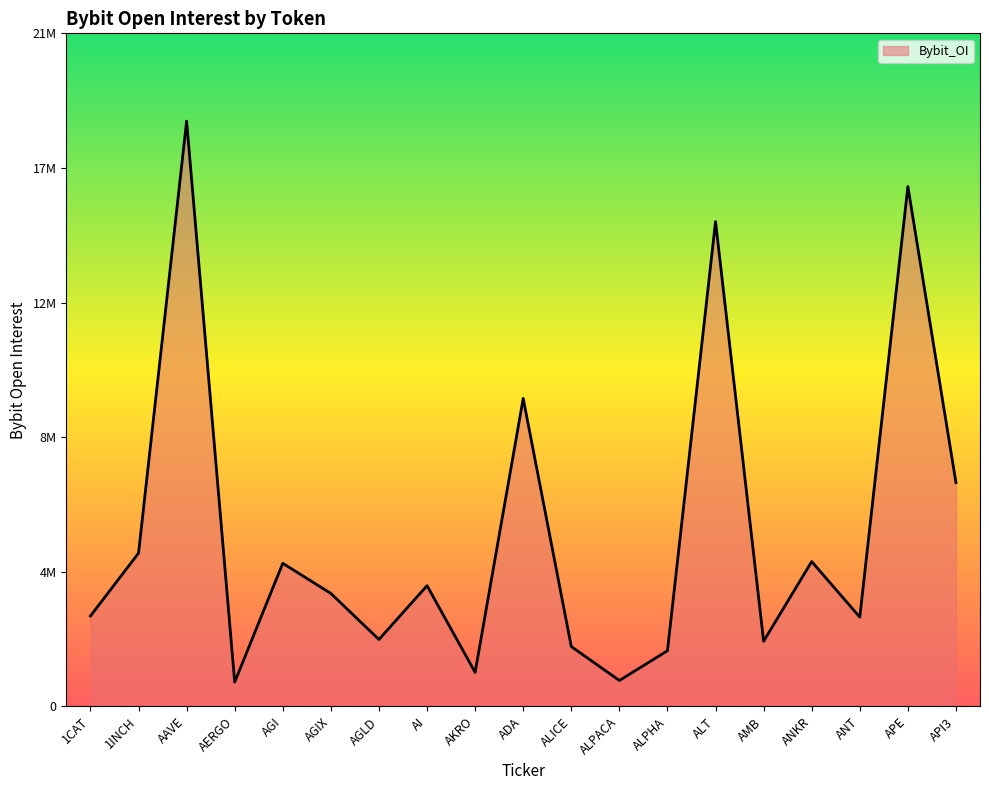

Where is the data nearest to the value 9409948?

ADA